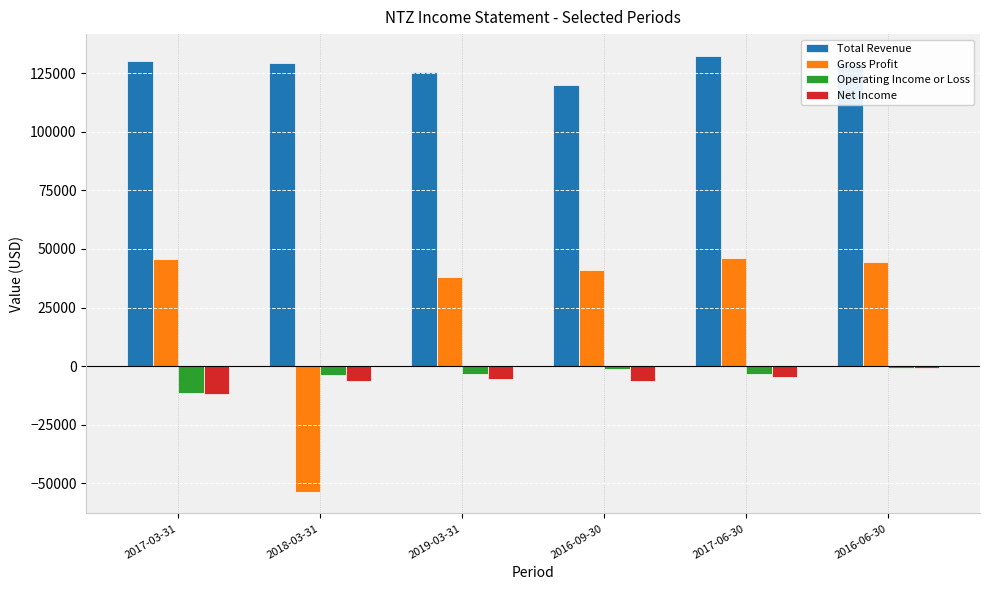

How many groups of bars are there?

6